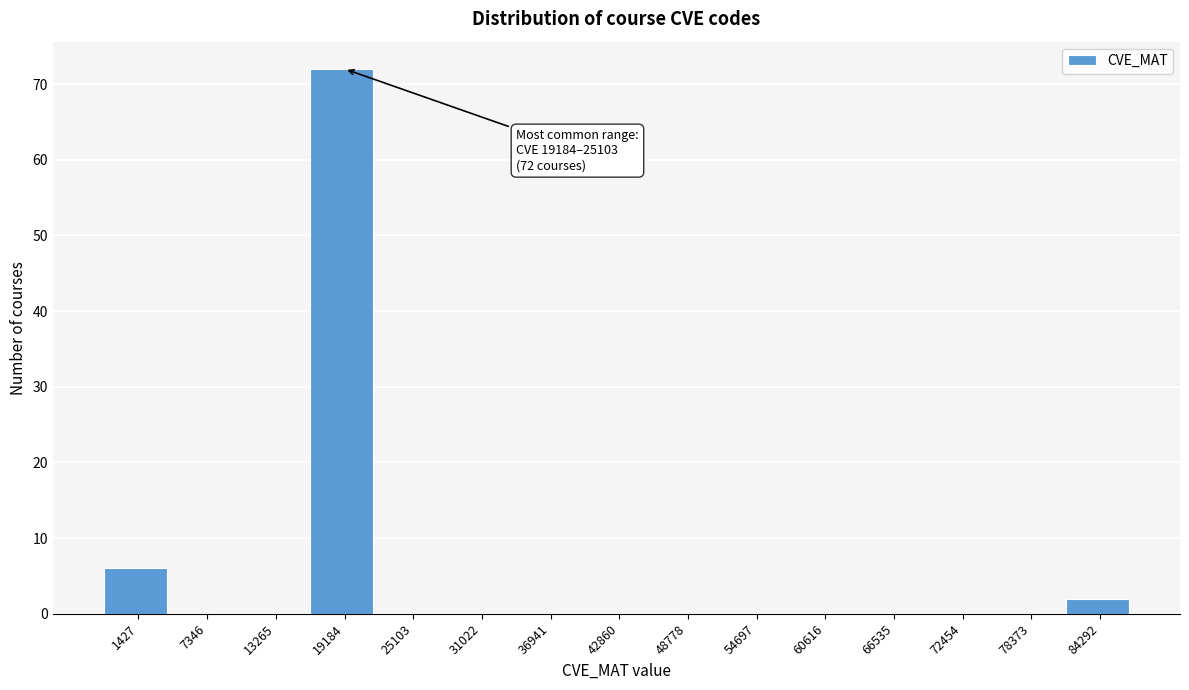

Reading left to right, what are all the values shown in this chart?

1427=6	7346=0	13265=0	19184=72	25103=0	31022=0	36941=0	42860=0	48778=0	54697=0	60616=0	66535=0	72454=0	78373=0	84292=2